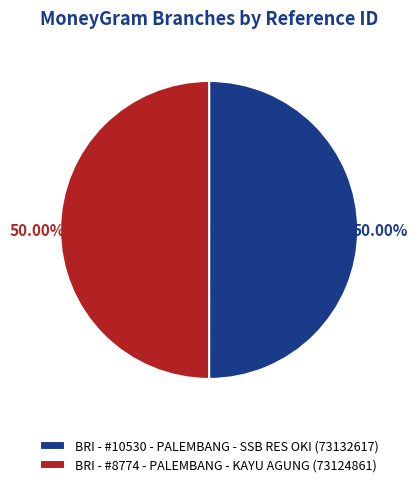

How much of the chart is everything except BRI - #8774 - PALEMBANG - KAYU AGUNG?

50.0%